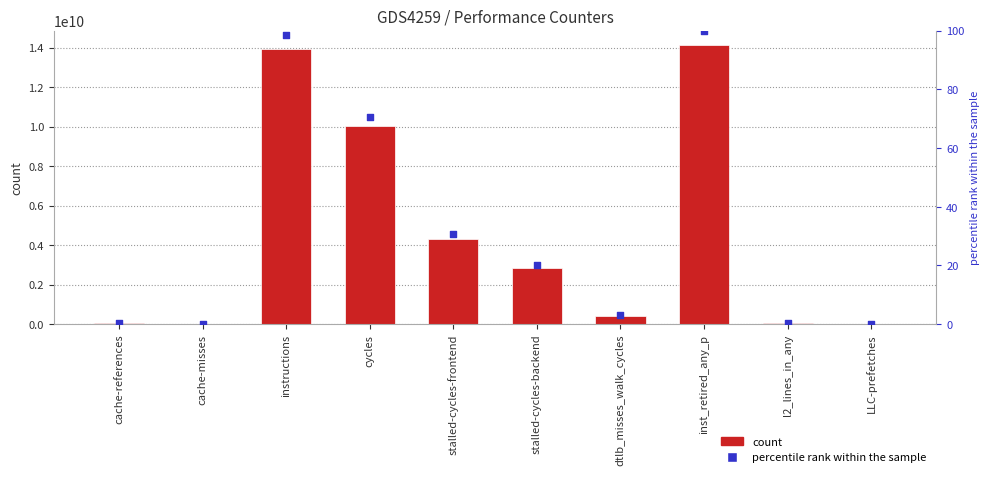

What are all the series names shown in the legend?

count, percentile rank within the sample